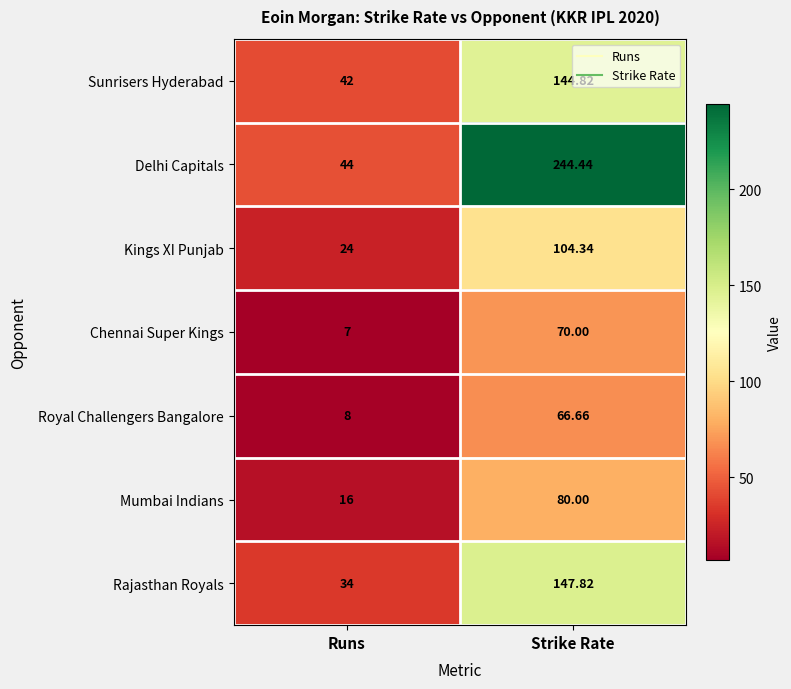

Which series has the widest spread of values?

Delhi Capitals